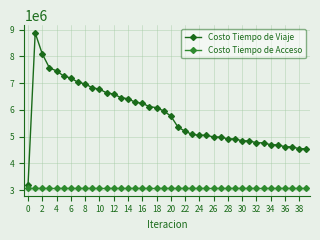

Which series has the largest total across all categories?

Costo Tiempo de Viaje